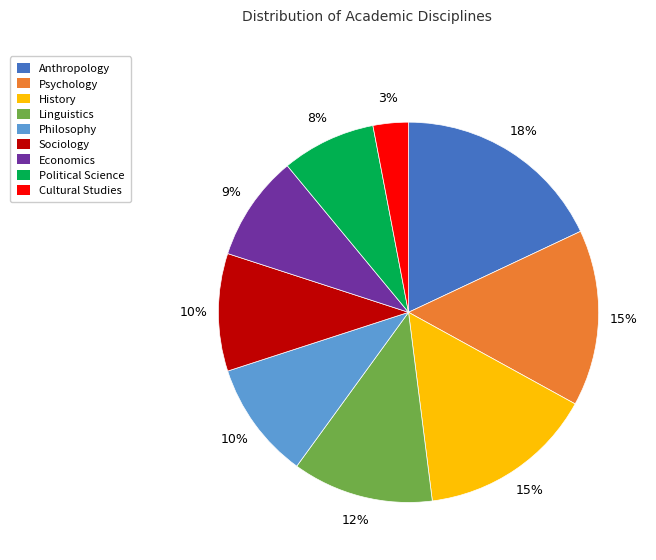

What percentage is the Cultural Studies slice, to the nearest percent?

3%